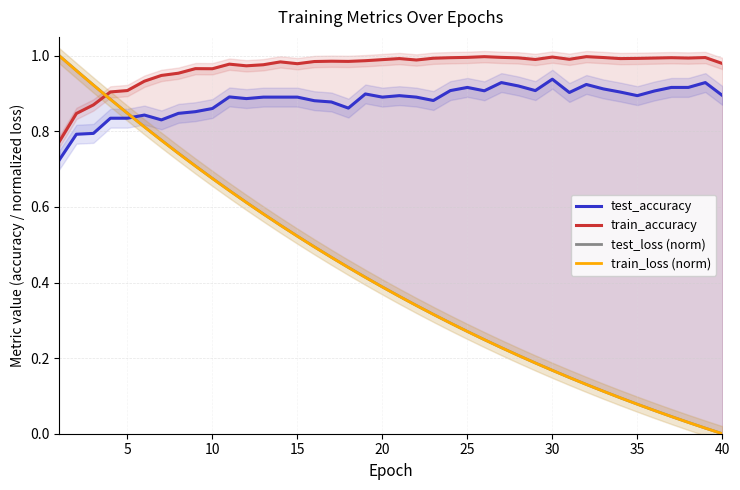

True or false: train_accuracy has a value of 1.7 at 32.

False